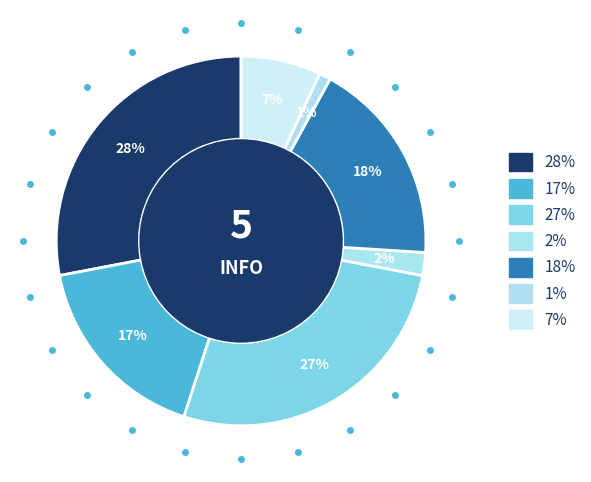

How many slices are in this pie chart?

7